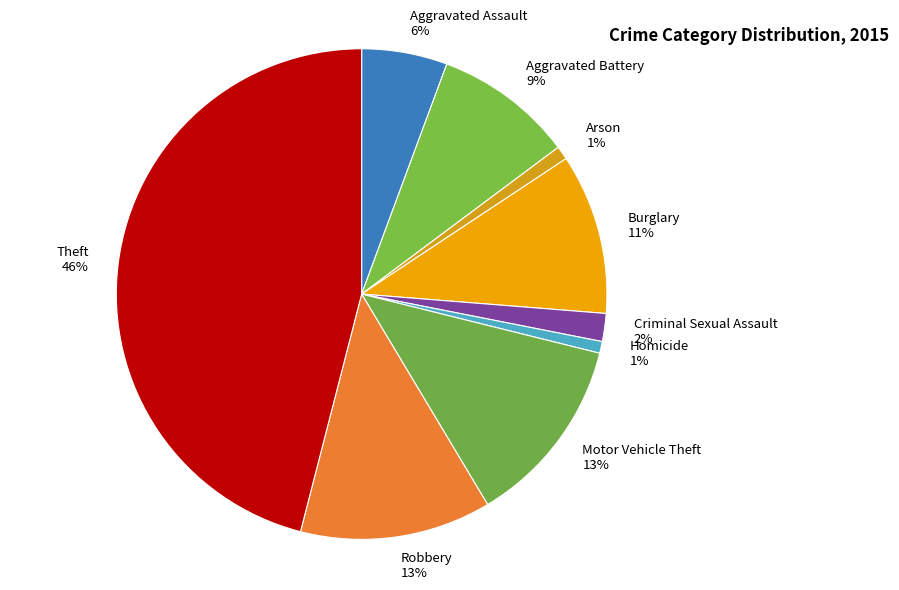

Do Robbery and Criminal Sexual Assault together represent more than half of the pie?

No